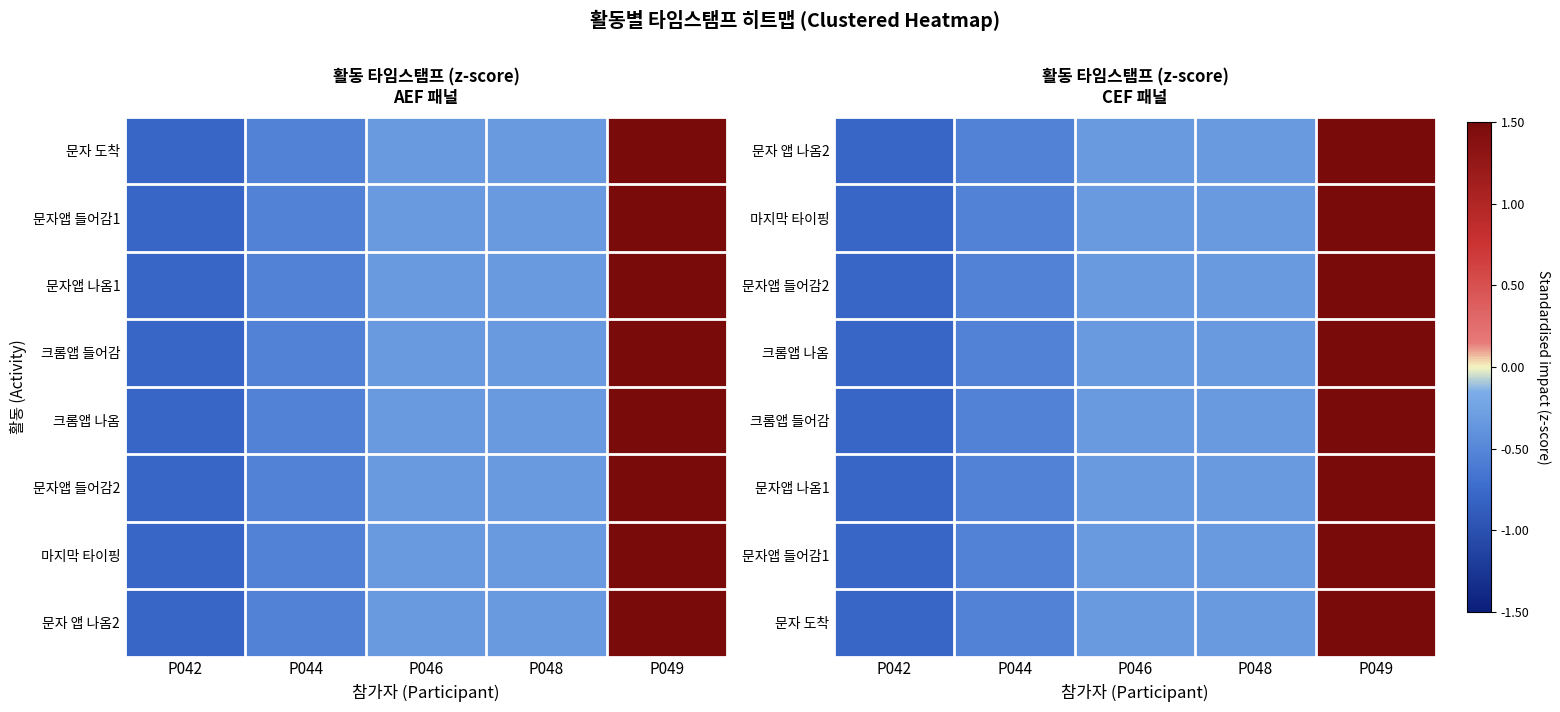

True or false: 문자앱 나옴1 has a value of 3.2 at P049.

False